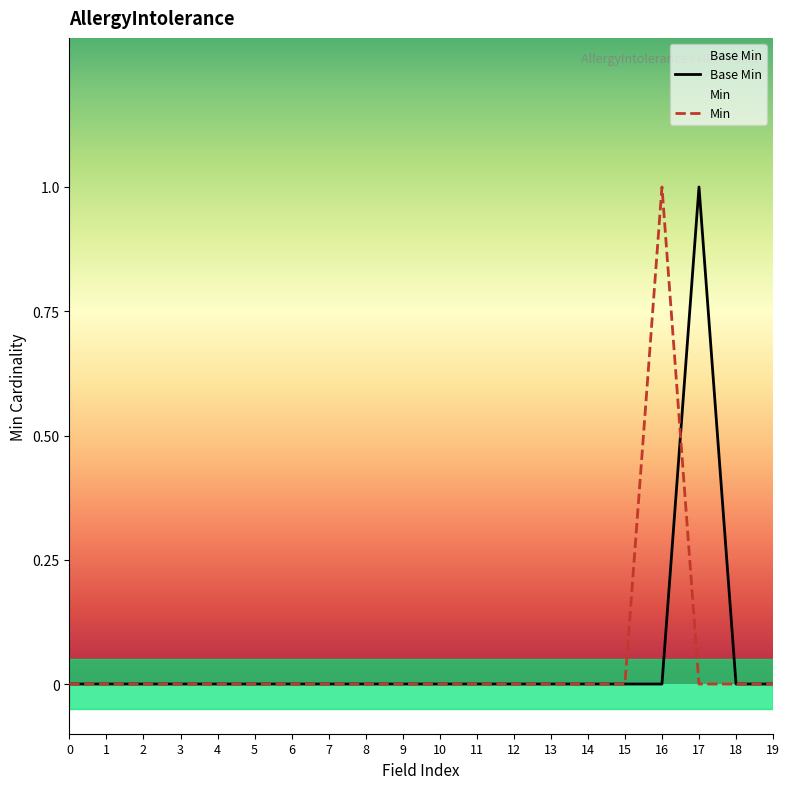

Reading left to right, what are all the values shown in this chart?

0	0	0	0	0	0	0	0	0	0	0	0	0	0	0	0	0	1	0	0